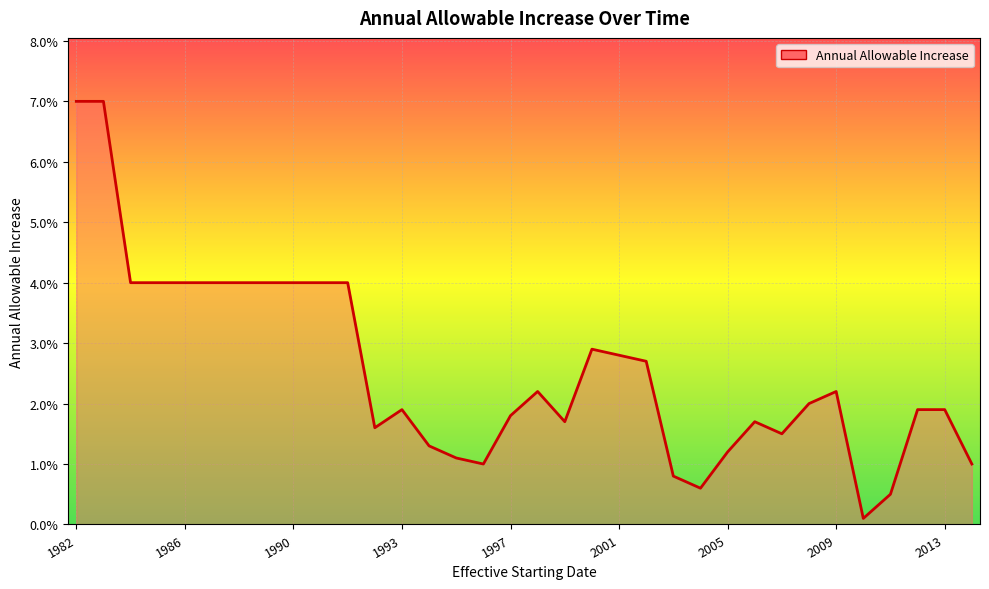

Is this an area chart (filled region under the line)?

Yes